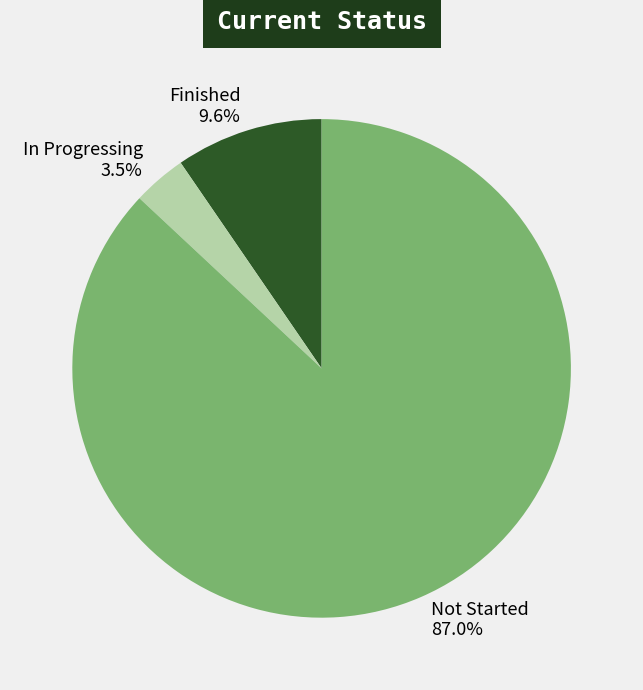

Between Finished and Not Started, which is larger?

Not Started